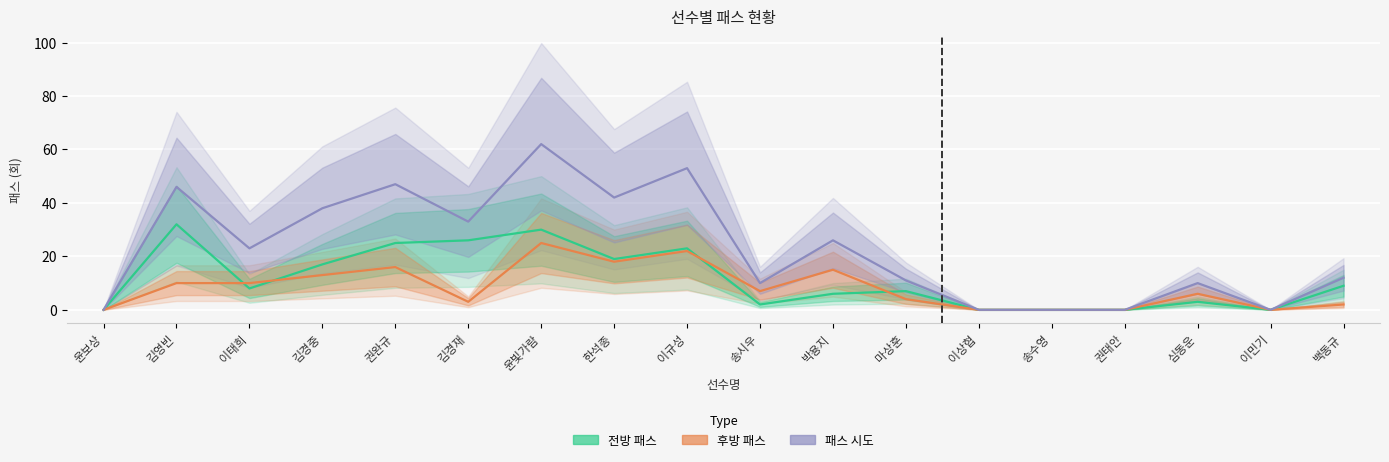

What are all the series names shown in the legend?

전방 패스, 후방 패스, 패스 시도